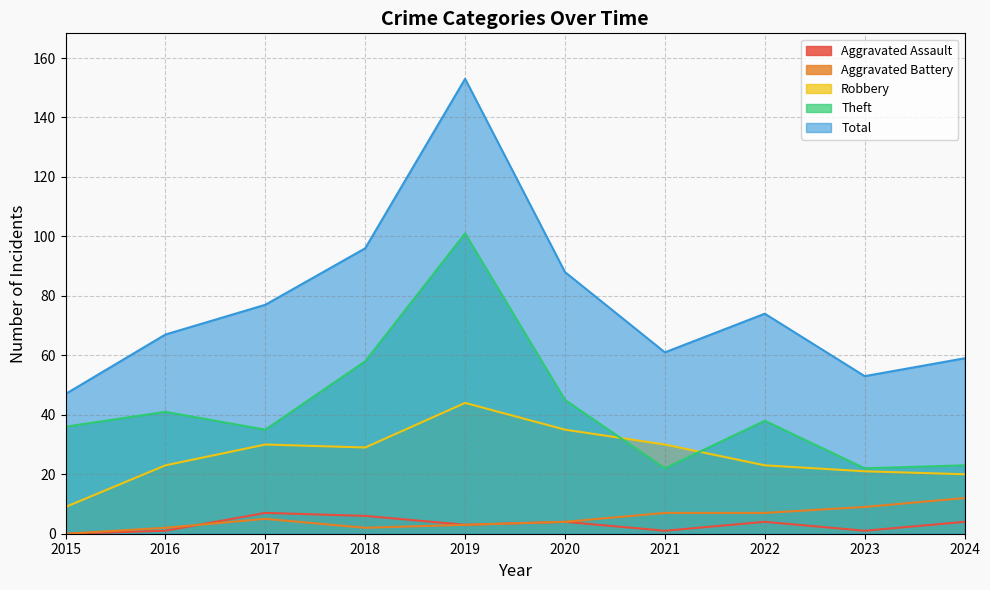

True or false: Aggravated Battery and Robbery intersect in this chart.

False